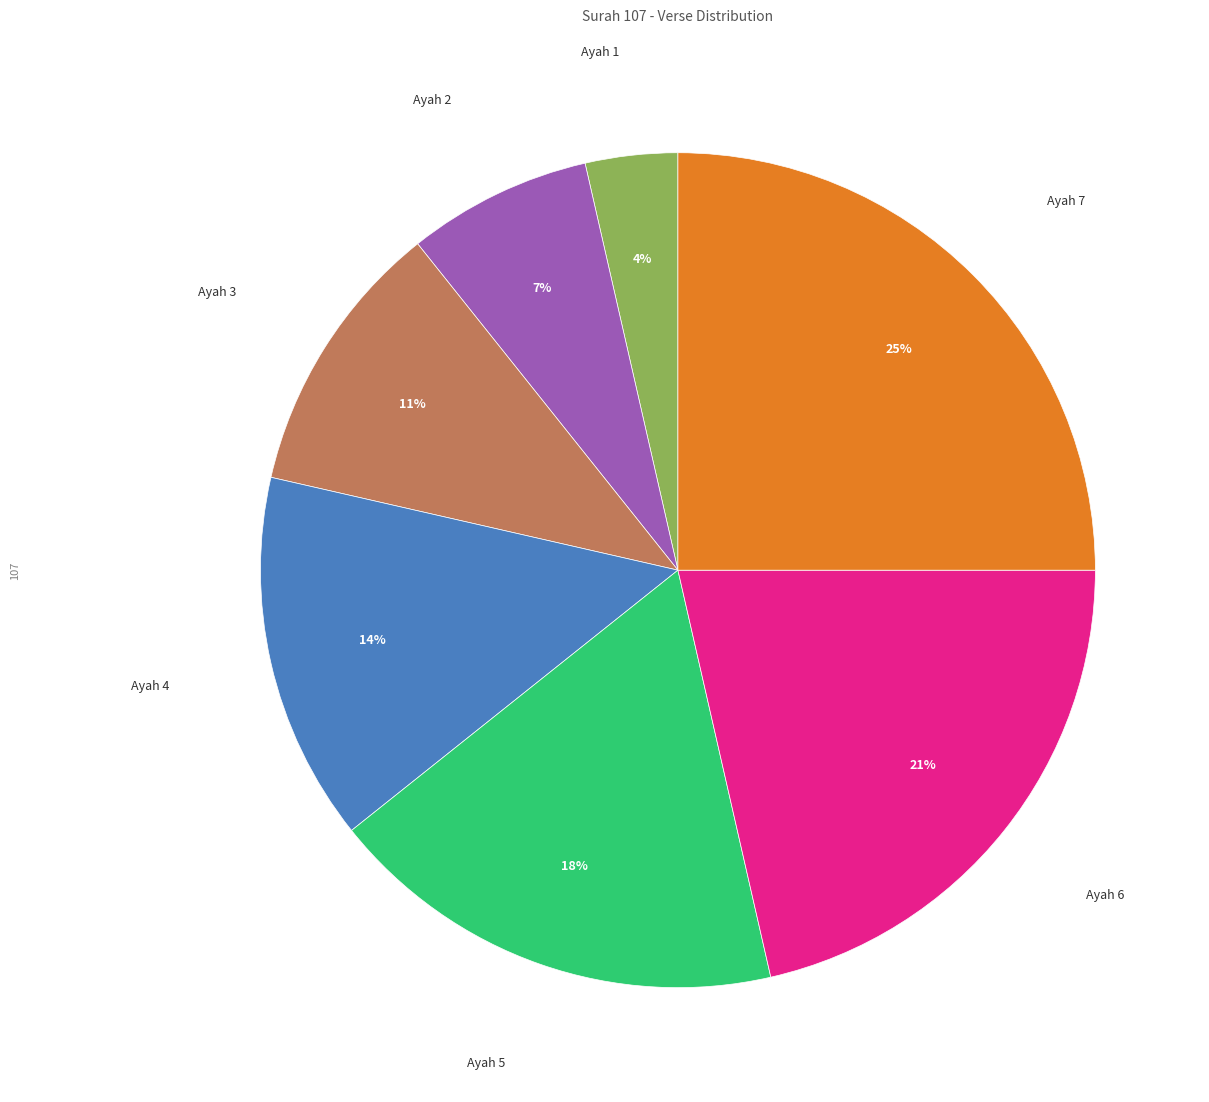

To the nearest percent, what is the difference between the largest and smallest slice percentages?

21%